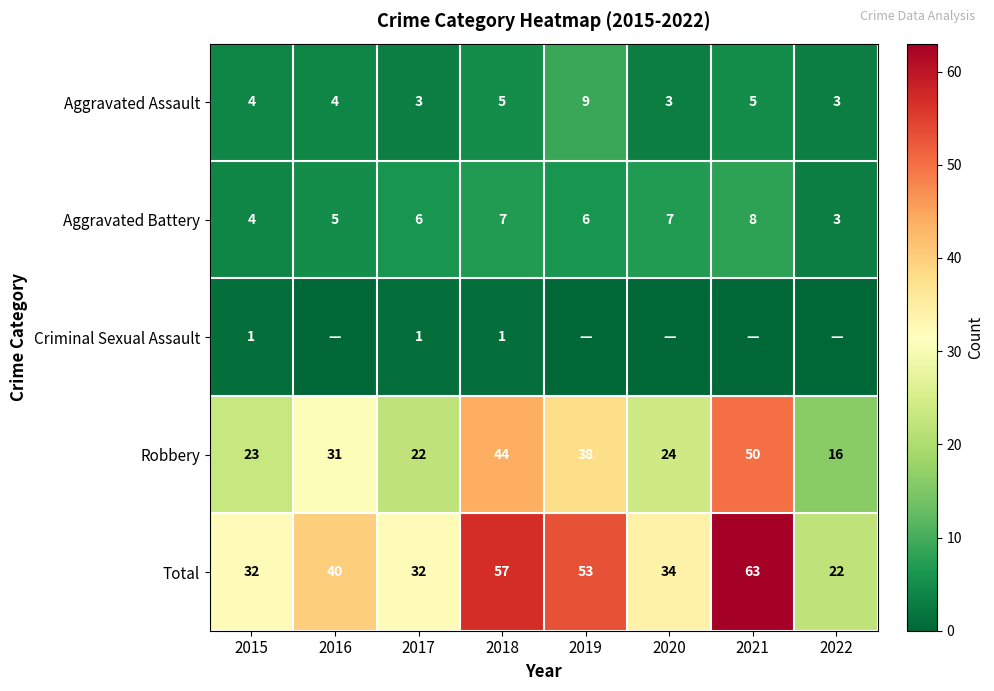

True or false: Total has a value of 34 at 2020.

True